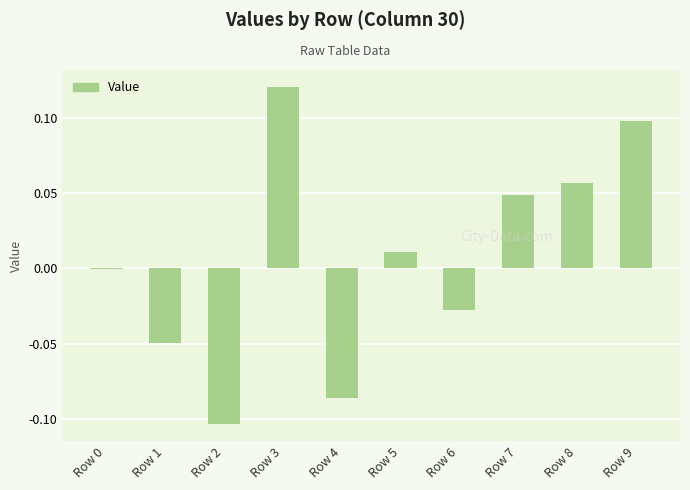

Which category has the highest value across all series?

Row 3